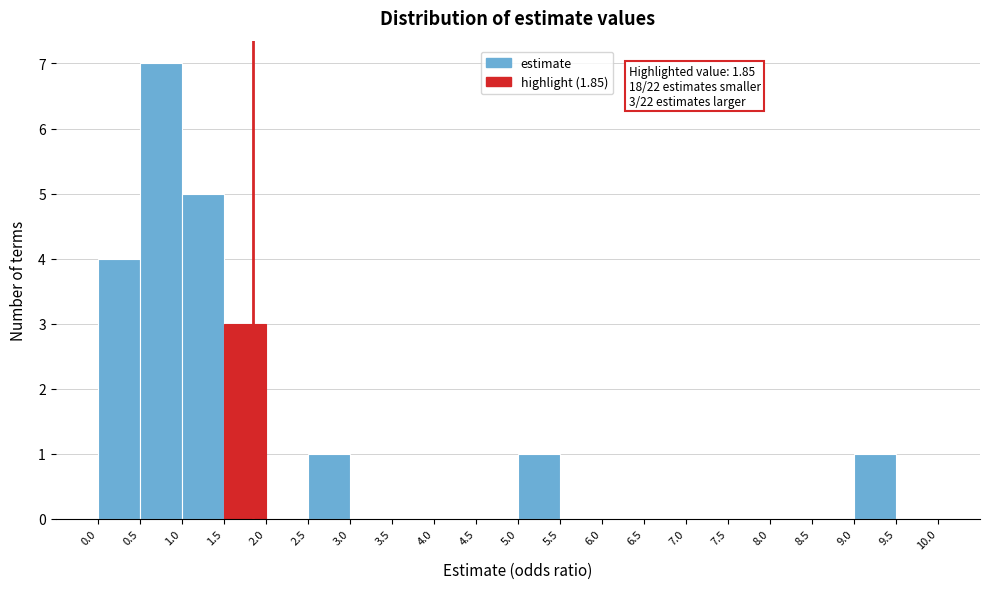

Which range on the x-axis has the tallest bar?

0.5 to 1.0